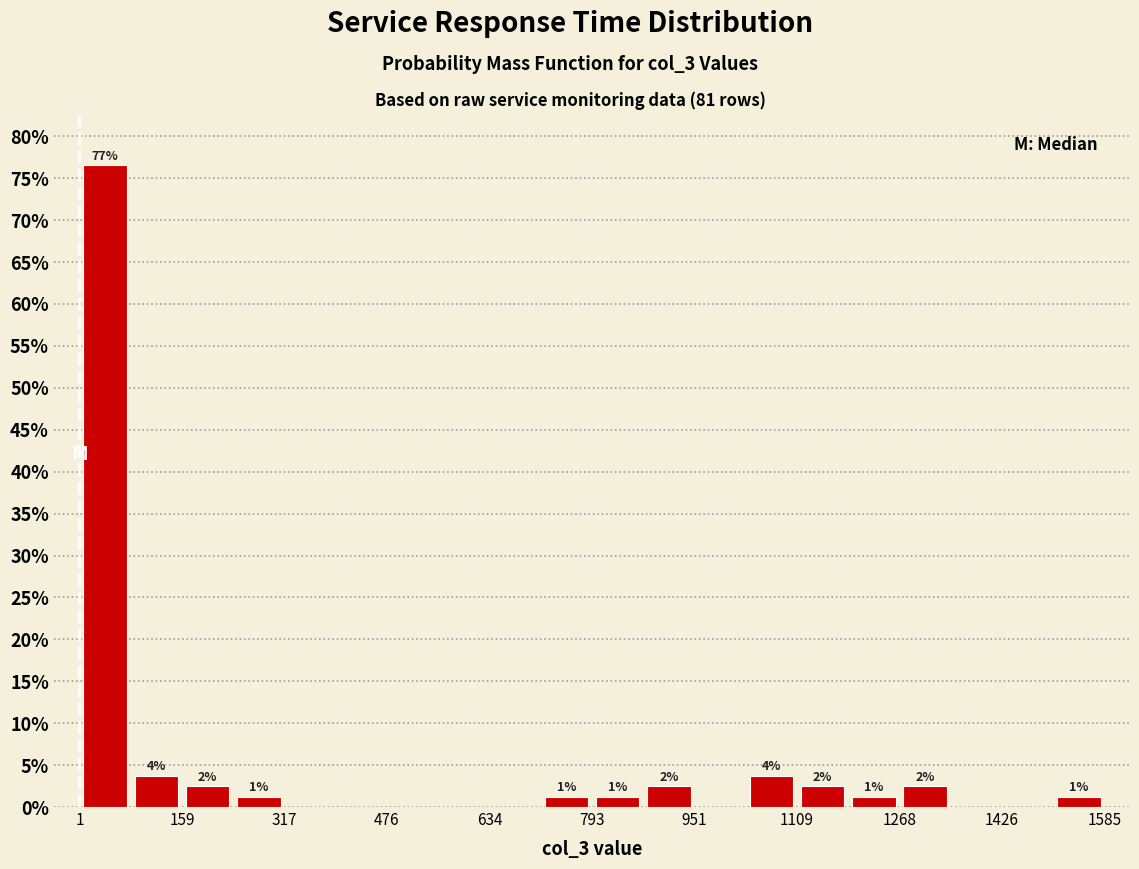

Read against the x-axis, roughly where is the centre of the tallest bar?

40